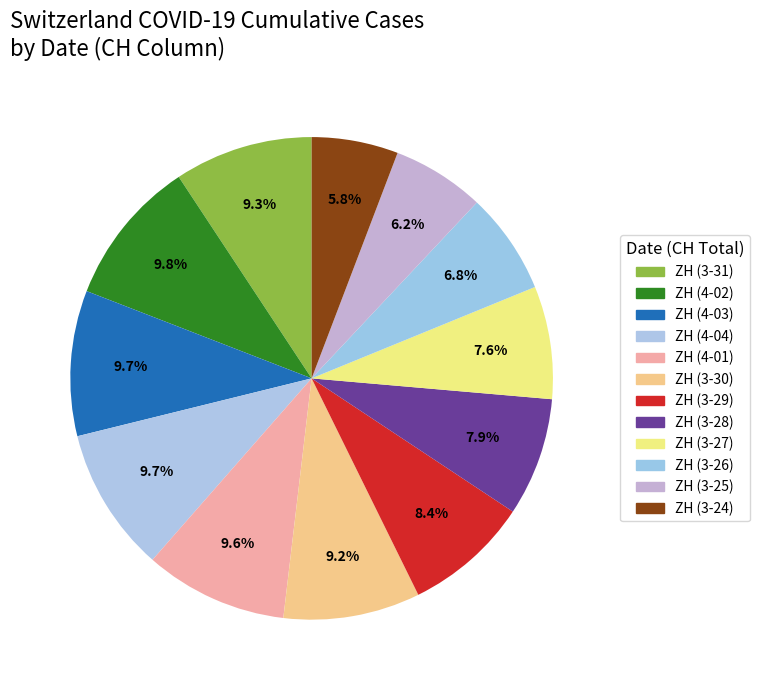

Count the number of slices in the pie.

12